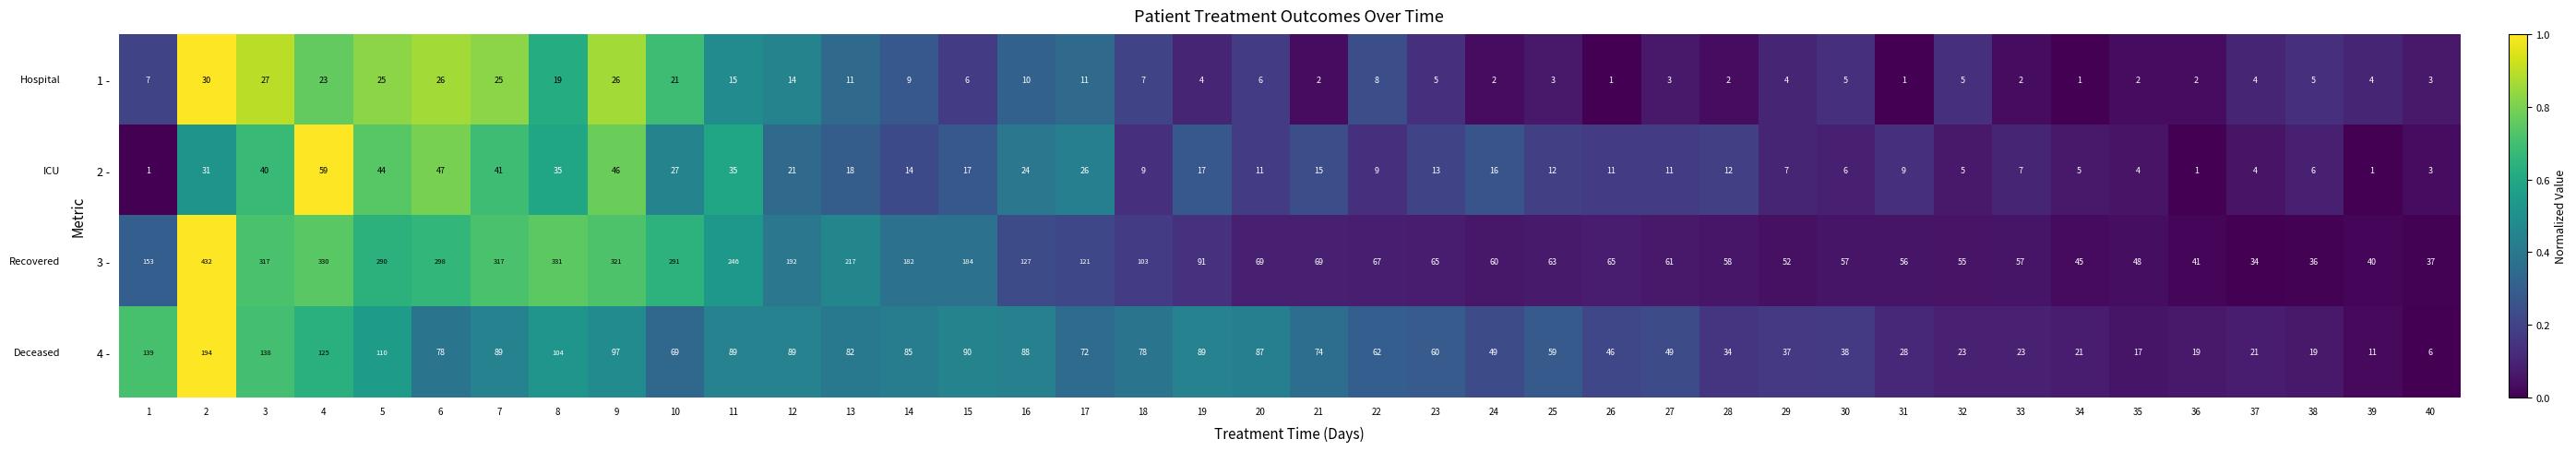

List the series in order of their peak value, lowest first.

1 -, 2 -, 4 -, 3 -